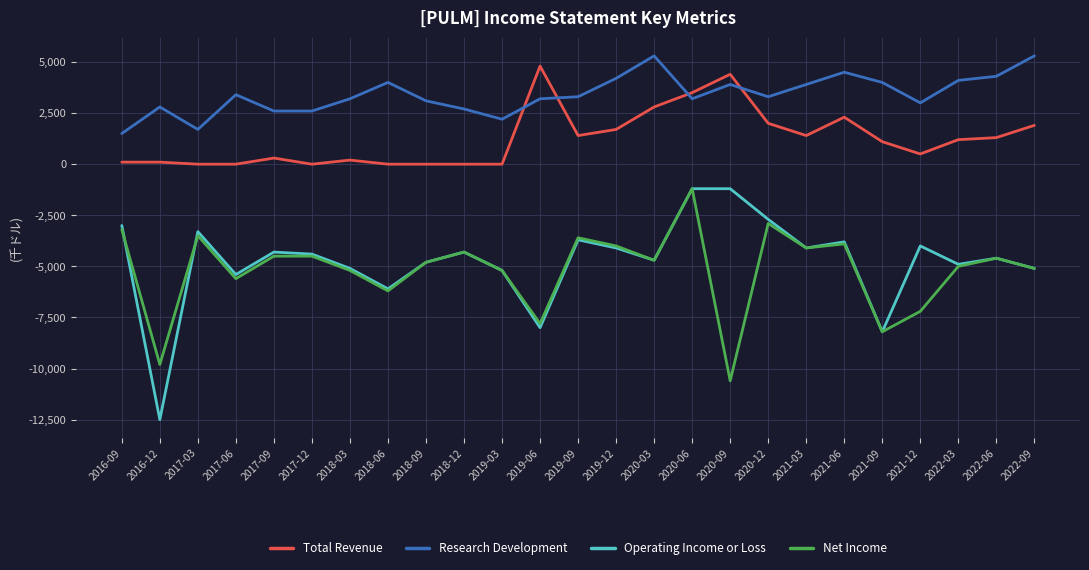

Reading left to right, list all the values displayed in this chart.

Total Revenue: 100	100	0	0	300	0	200	0	0	0	0	4800	1400	1700	2800	3500	4400	2000	1400	2300	1100	500	1200	1300	1900
Research Development: 1500	2800	1700	3400	2600	2600	3200	4000	3100	2700	2200	3200	3300	4200	5300	3200	3900	3300	3900	4500	4000	3000	4100	4300	5300
Operating Income or Loss: -3000	-12500	-3300	-5400	-4300	-4400	-5100	-6100	-4800	-4300	-5200	-8000	-3700	-4100	-4700	-1200	-1200	-2700	-4100	-3800	-8200	-4000	-4900	-4600	-5100
Net Income: -3200	-9800	-3500	-5600	-4500	-4500	-5200	-6200	-4800	-4300	-5200	-7800	-3600	-4000	-4700	-1200	-10600	-2900	-4100	-3900	-8200	-7200	-5000	-4600	-5100